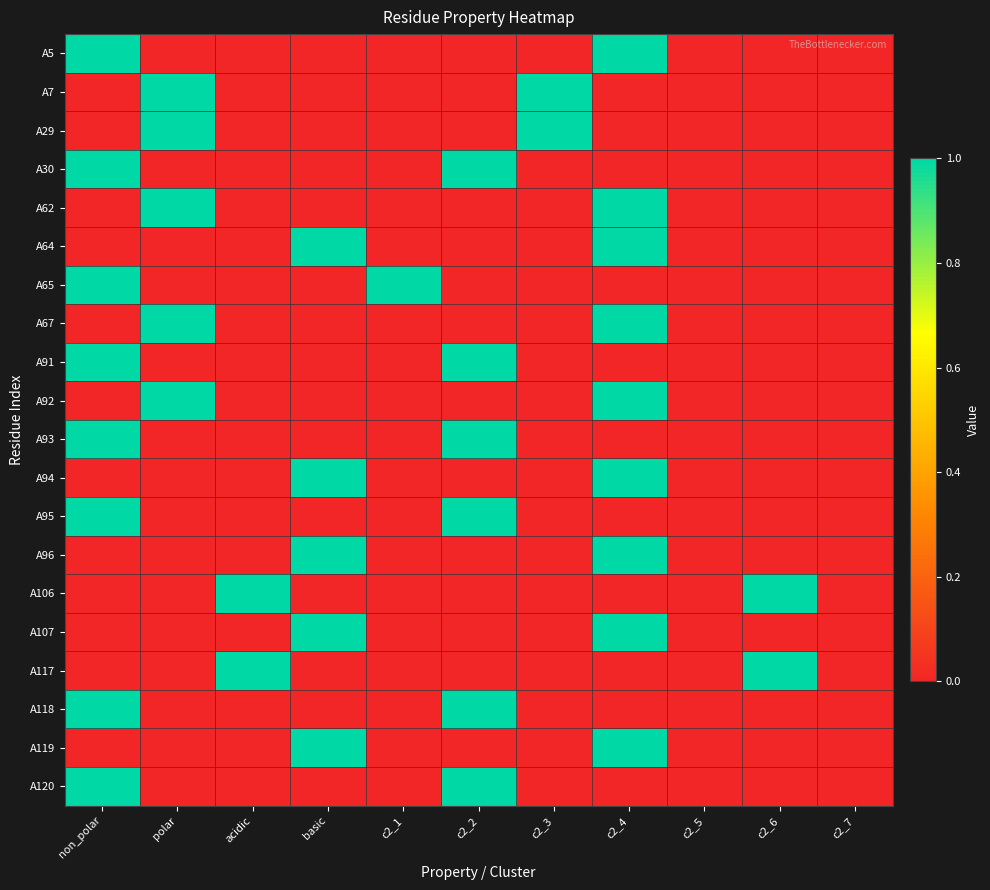

Reading left to right, what are all the values shown in this chart?

A5: non_polar=1	polar=0	acidic=0	basic=0	c2_1=0	c2_2=0	c2_3=0	c2_4=1	c2_5=0	c2_6=0	c2_7=0
A7: non_polar=0	polar=1	acidic=0	basic=0	c2_1=0	c2_2=0	c2_3=1	c2_4=0	c2_5=0	c2_6=0	c2_7=0
A29: non_polar=0	polar=1	acidic=0	basic=0	c2_1=0	c2_2=0	c2_3=1	c2_4=0	c2_5=0	c2_6=0	c2_7=0
A30: non_polar=1	polar=0	acidic=0	basic=0	c2_1=0	c2_2=1	c2_3=0	c2_4=0	c2_5=0	c2_6=0	c2_7=0
A62: non_polar=0	polar=1	acidic=0	basic=0	c2_1=0	c2_2=0	c2_3=0	c2_4=1	c2_5=0	c2_6=0	c2_7=0
A64: non_polar=0	polar=0	acidic=0	basic=1	c2_1=0	c2_2=0	c2_3=0	c2_4=1	c2_5=0	c2_6=0	c2_7=0
A65: non_polar=1	polar=0	acidic=0	basic=0	c2_1=1	c2_2=0	c2_3=0	c2_4=0	c2_5=0	c2_6=0	c2_7=0
A67: non_polar=0	polar=1	acidic=0	basic=0	c2_1=0	c2_2=0	c2_3=0	c2_4=1	c2_5=0	c2_6=0	c2_7=0
A91: non_polar=1	polar=0	acidic=0	basic=0	c2_1=0	c2_2=1	c2_3=0	c2_4=0	c2_5=0	c2_6=0	c2_7=0
A92: non_polar=0	polar=1	acidic=0	basic=0	c2_1=0	c2_2=0	c2_3=0	c2_4=1	c2_5=0	c2_6=0	c2_7=0
A93: non_polar=1	polar=0	acidic=0	basic=0	c2_1=0	c2_2=1	c2_3=0	c2_4=0	c2_5=0	c2_6=0	c2_7=0
A94: non_polar=0	polar=0	acidic=0	basic=1	c2_1=0	c2_2=0	c2_3=0	c2_4=1	c2_5=0	c2_6=0	c2_7=0
A95: non_polar=1	polar=0	acidic=0	basic=0	c2_1=0	c2_2=1	c2_3=0	c2_4=0	c2_5=0	c2_6=0	c2_7=0
A96: non_polar=0	polar=0	acidic=0	basic=1	c2_1=0	c2_2=0	c2_3=0	c2_4=1	c2_5=0	c2_6=0	c2_7=0
A106: non_polar=0	polar=0	acidic=1	basic=0	c2_1=0	c2_2=0	c2_3=0	c2_4=0	c2_5=0	c2_6=1	c2_7=0
A107: non_polar=0	polar=0	acidic=0	basic=1	c2_1=0	c2_2=0	c2_3=0	c2_4=1	c2_5=0	c2_6=0	c2_7=0
A117: non_polar=0	polar=0	acidic=1	basic=0	c2_1=0	c2_2=0	c2_3=0	c2_4=0	c2_5=0	c2_6=1	c2_7=0
A118: non_polar=1	polar=0	acidic=0	basic=0	c2_1=0	c2_2=1	c2_3=0	c2_4=0	c2_5=0	c2_6=0	c2_7=0
A119: non_polar=0	polar=0	acidic=0	basic=1	c2_1=0	c2_2=0	c2_3=0	c2_4=1	c2_5=0	c2_6=0	c2_7=0
A120: non_polar=1	polar=0	acidic=0	basic=0	c2_1=0	c2_2=1	c2_3=0	c2_4=0	c2_5=0	c2_6=0	c2_7=0